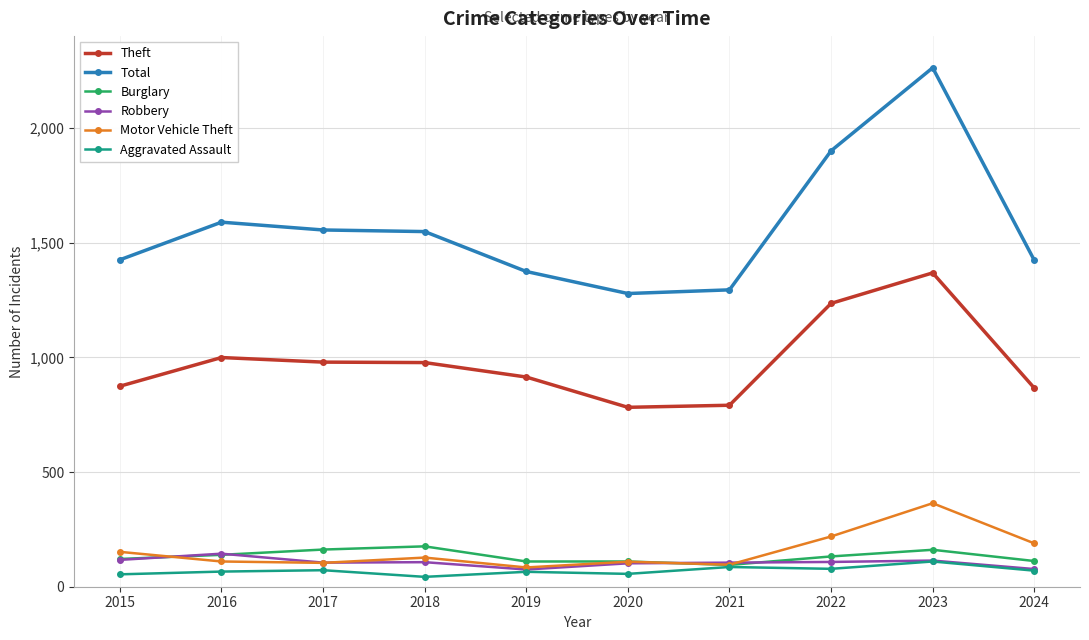

True or false: Aggravated Assault and Theft intersect in this chart.

False